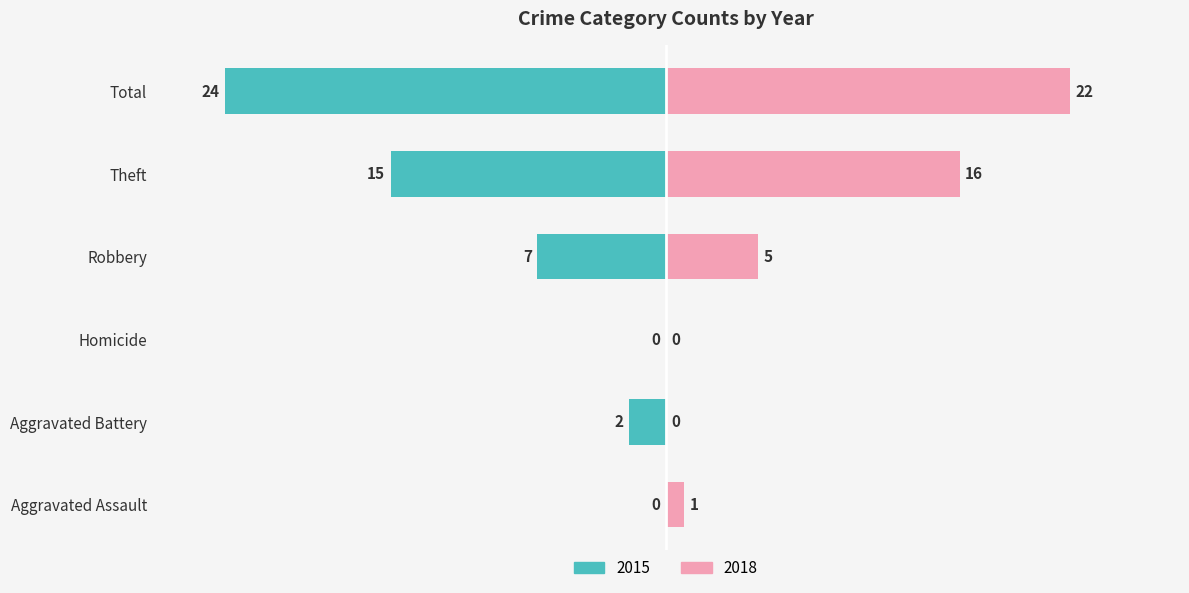

Does the chart contain any negative values?

No